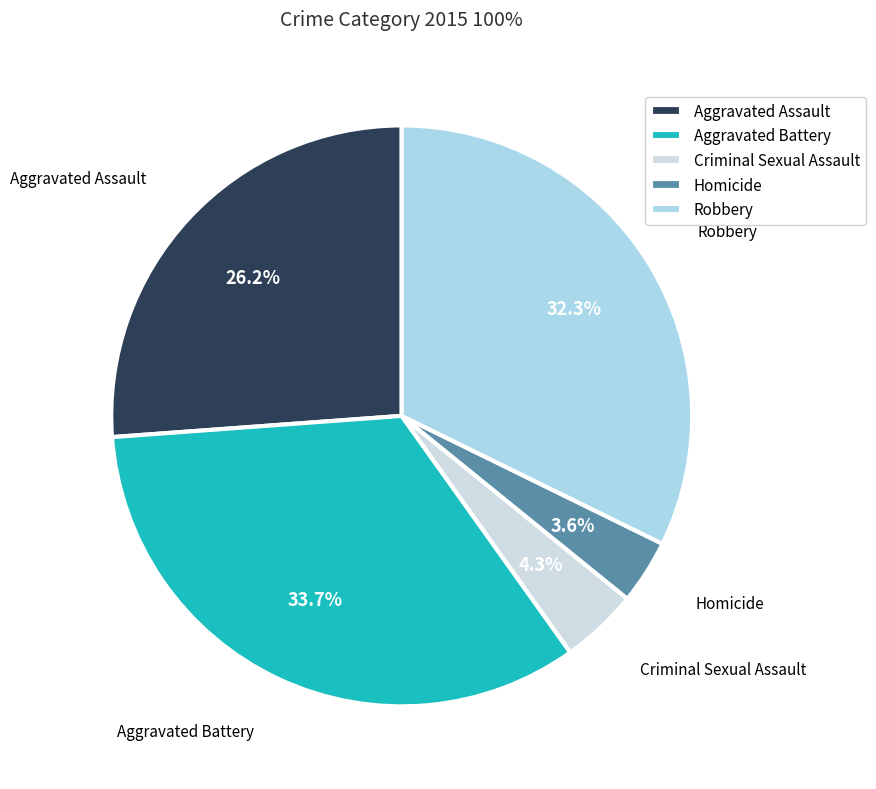

The Aggravated Battery slice represents 34% of the pie. True or false?

True